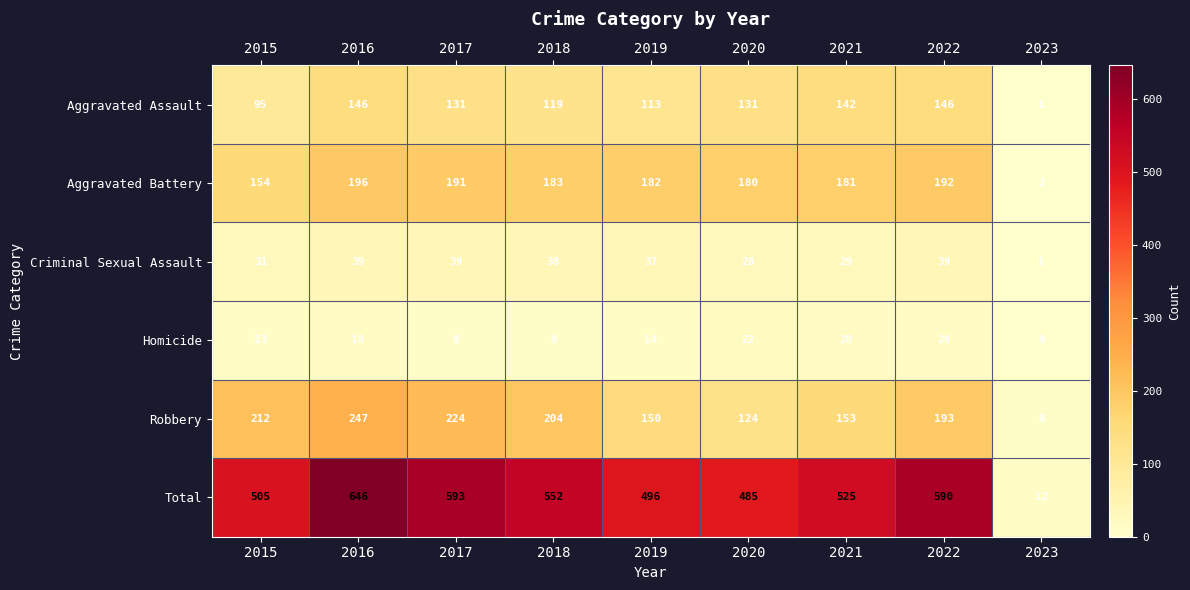

What is the difference between the highest and lowest values at 2023?

12